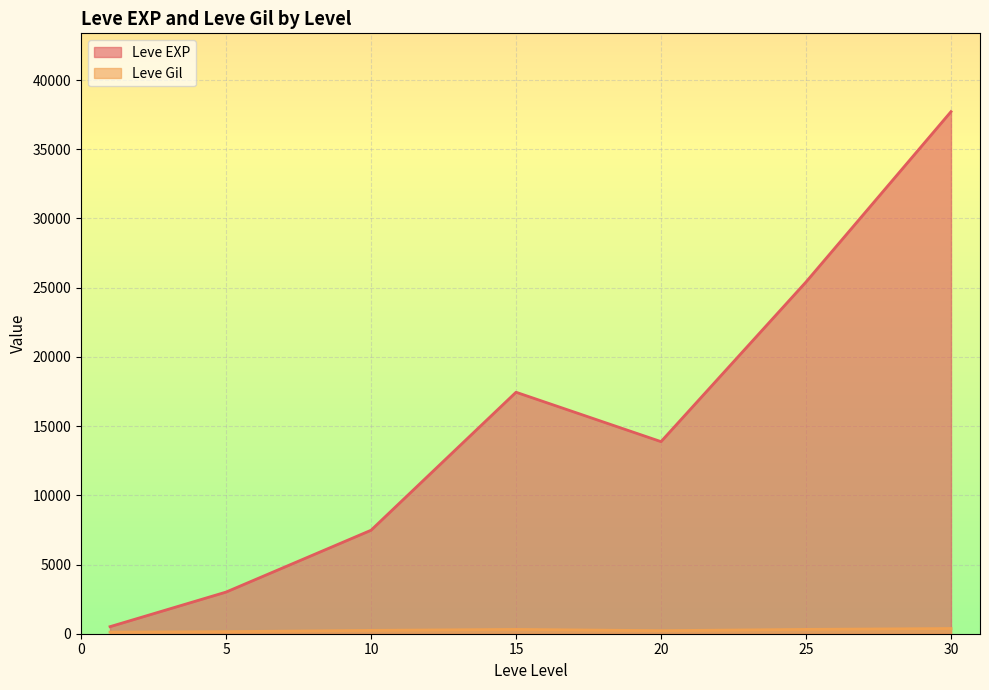

Is it true that Leve EXP equals 3864 at 10?

False